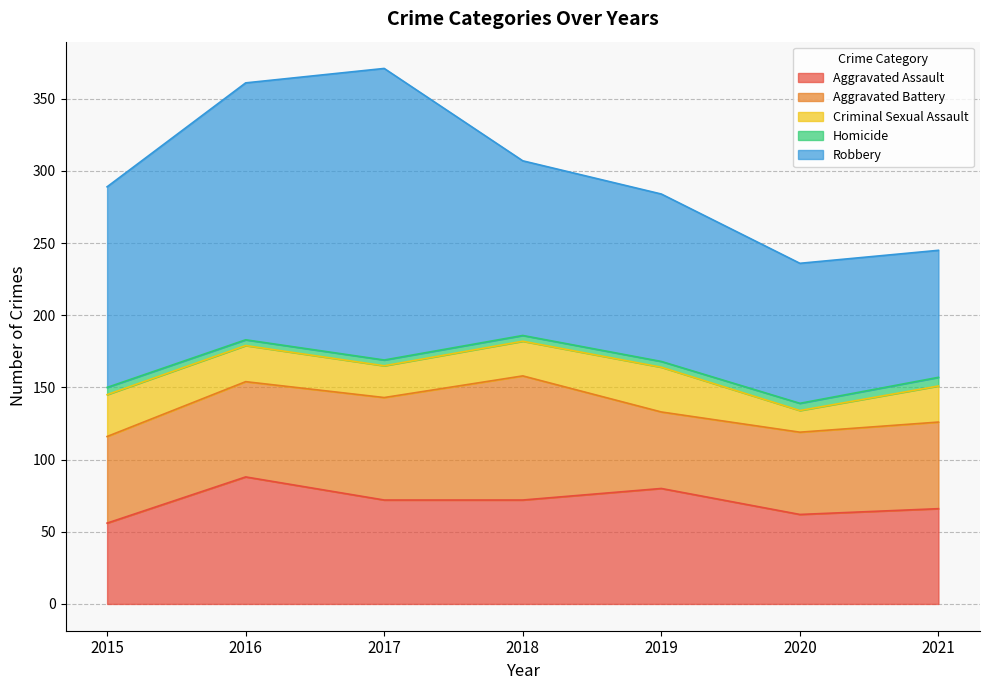

Which has a higher value, 2015 or 2016?

2016